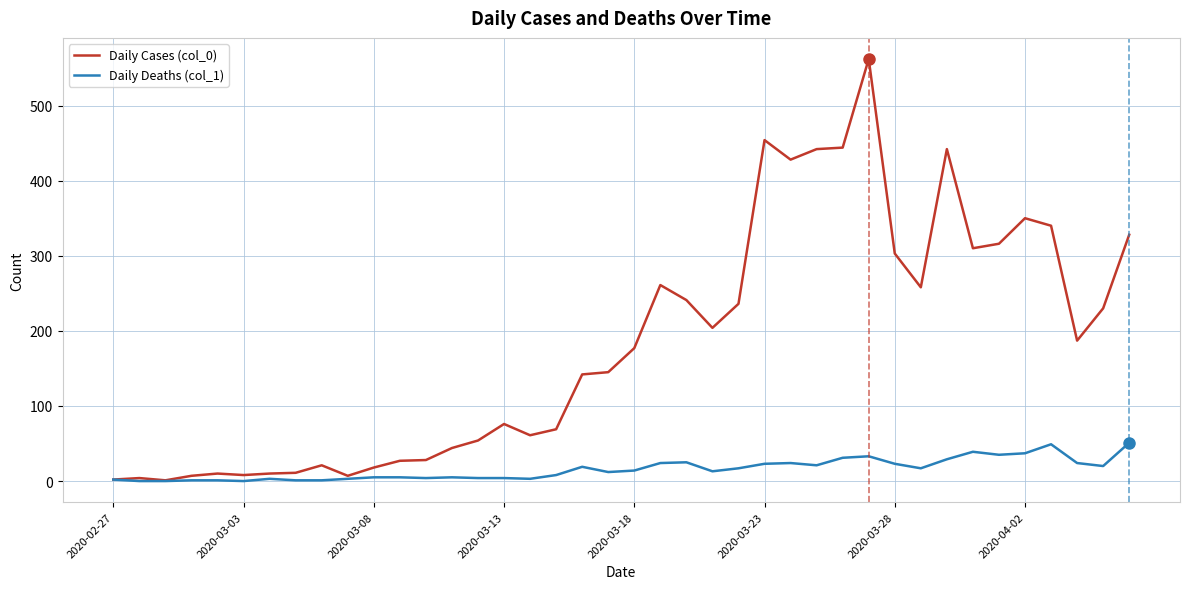

True or false: Daily Deaths (col_1) has more than 0 interior local peaks.

True